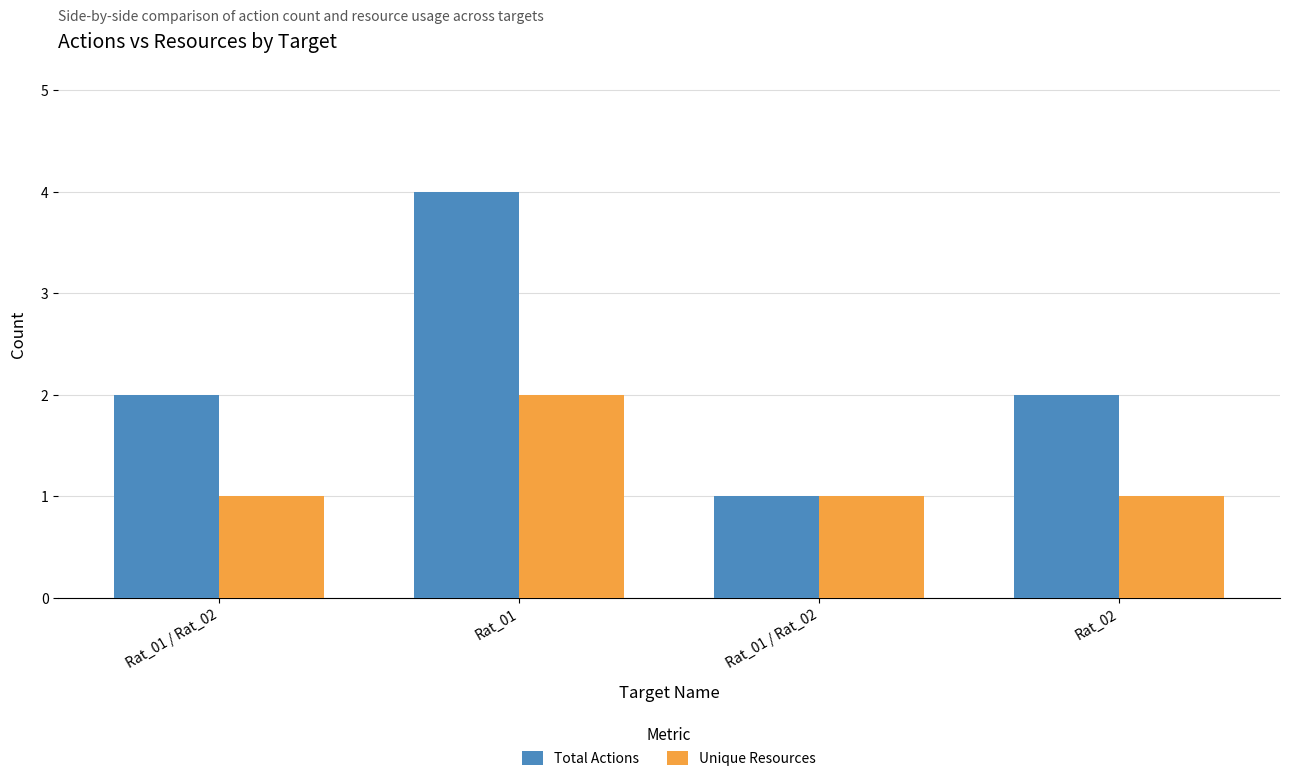

Are the bars horizontal?

No